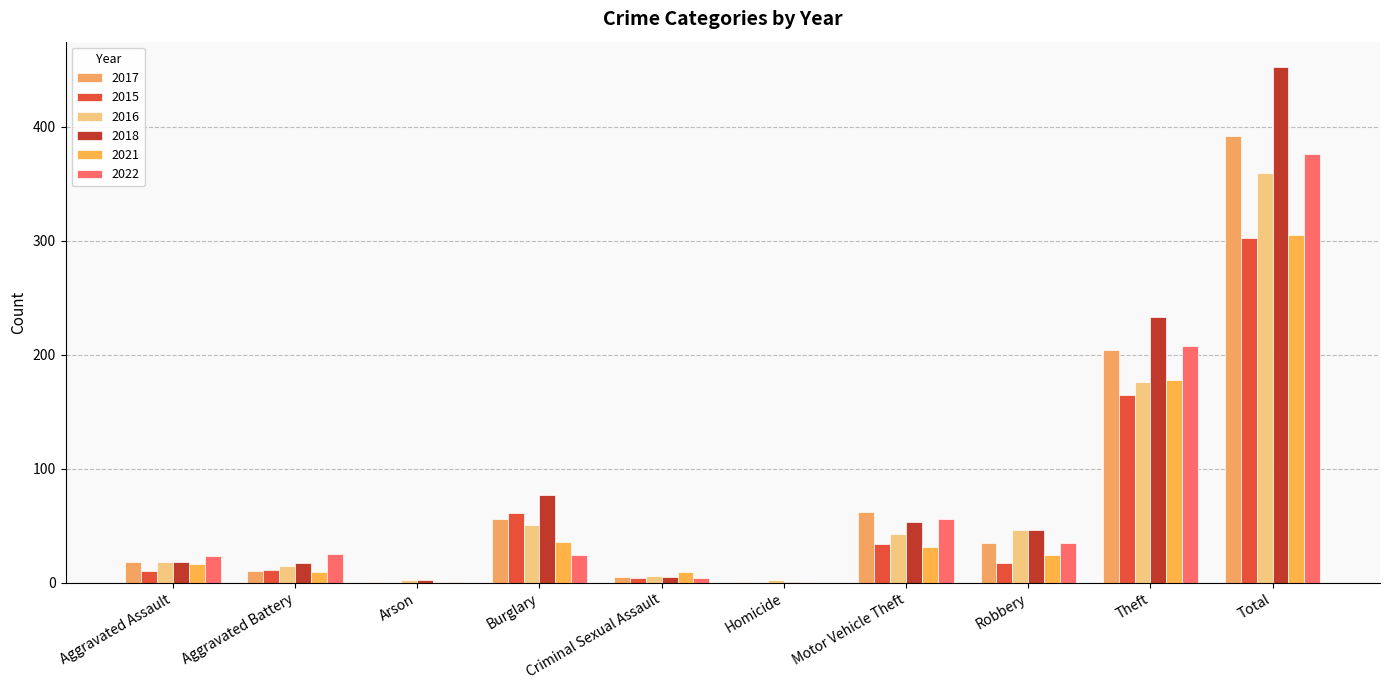

What is the maximum value for 2016?

359